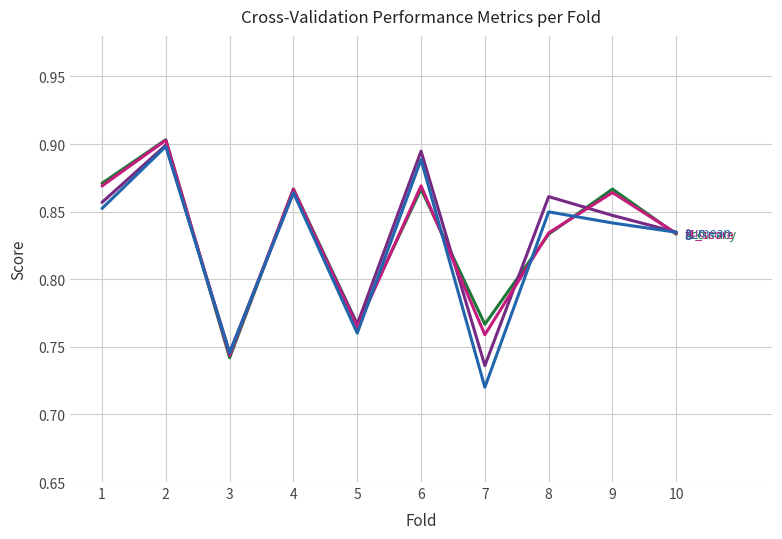

At which category does the chart reach its minimum across all series?

7